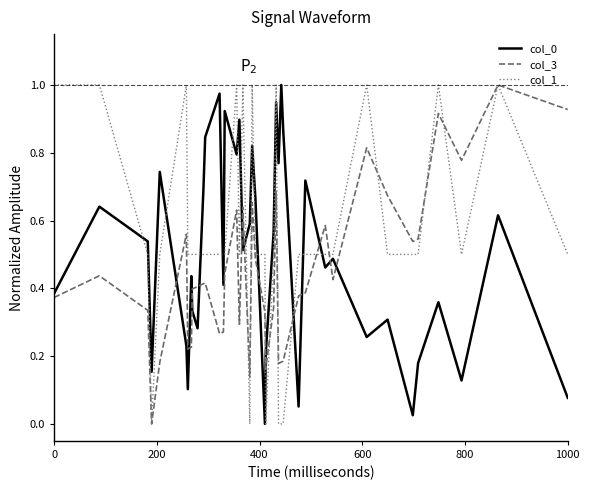

Which series has the largest total across all categories?

col_1